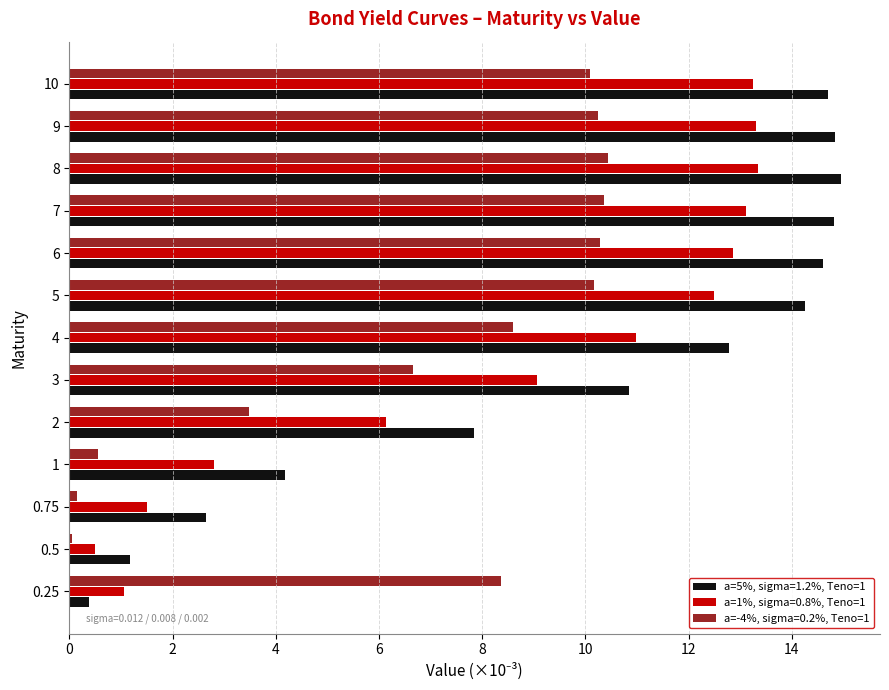

Between 3 and 5, which series saw the biggest shift?

a=-4%, sigma=0.2%, Teno=1